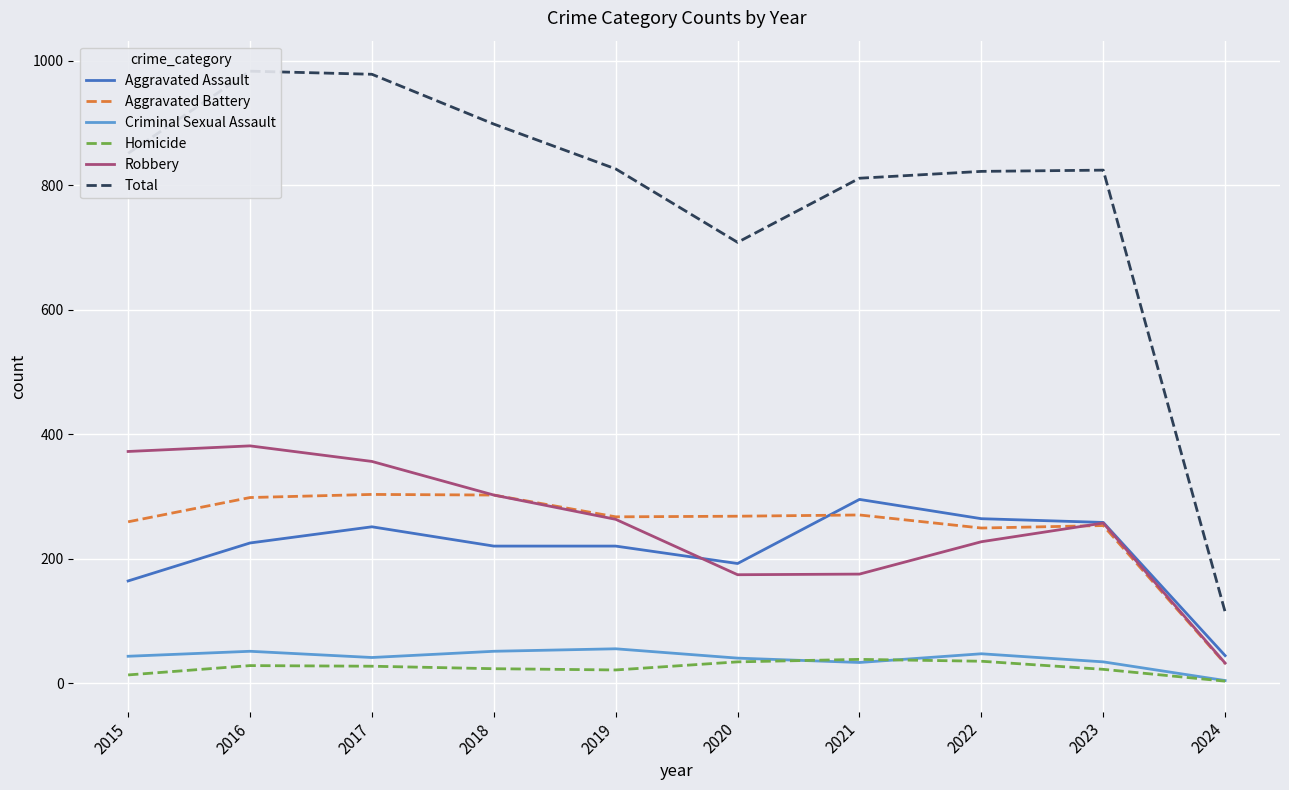

Reading right to left, transcribe all the data shown in this chart.

Aggravated Assault: 2024=44	2023=258	2022=264	2021=295	2020=192	2019=220	2018=220	2017=251	2016=225	2015=164
Aggravated Battery: 2024=31	2023=253	2022=249	2021=270	2020=268	2019=267	2018=302	2017=303	2016=298	2015=259
Criminal Sexual Assault: 2024=4	2023=34	2022=47	2021=33	2020=40	2019=55	2018=51	2017=41	2016=51	2015=43
Homicide: 2024=3	2023=22	2022=35	2021=38	2020=34	2019=21	2018=23	2017=27	2016=28	2015=13
Robbery: 2024=32	2023=257	2022=227	2021=175	2020=174	2019=263	2018=302	2017=356	2016=381	2015=372
Total: 2024=114	2023=824	2022=822	2021=811	2020=708	2019=826	2018=898	2017=978	2016=983	2015=851